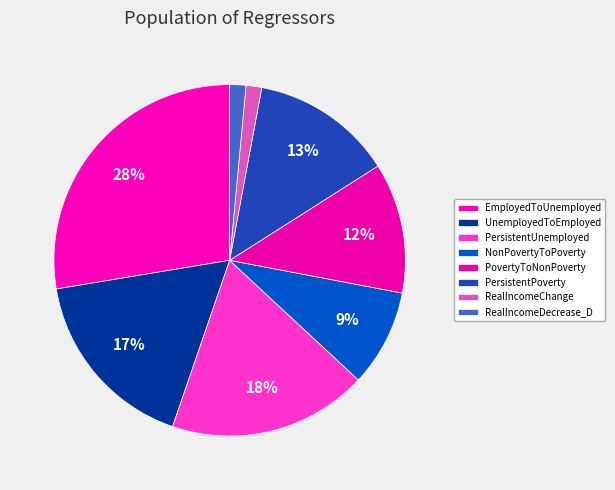

Is it true that RealIncomeDecrease_D is 1% of the pie?

True